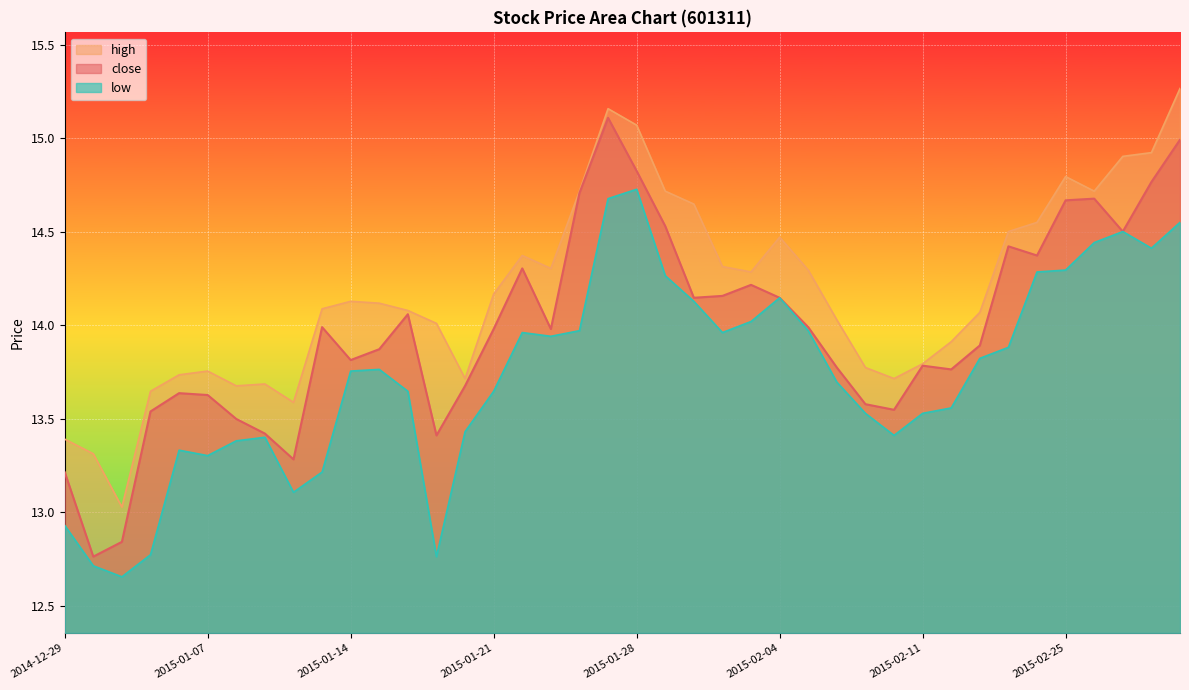

Between 2015-01-26 and 2015-01-27, which is larger?

2015-01-27